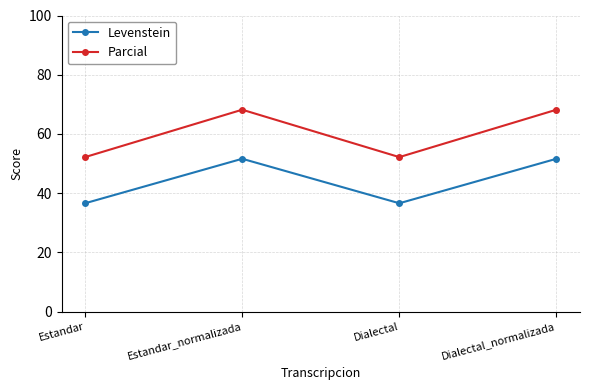

How many values in the Parcial series are below 68?

2